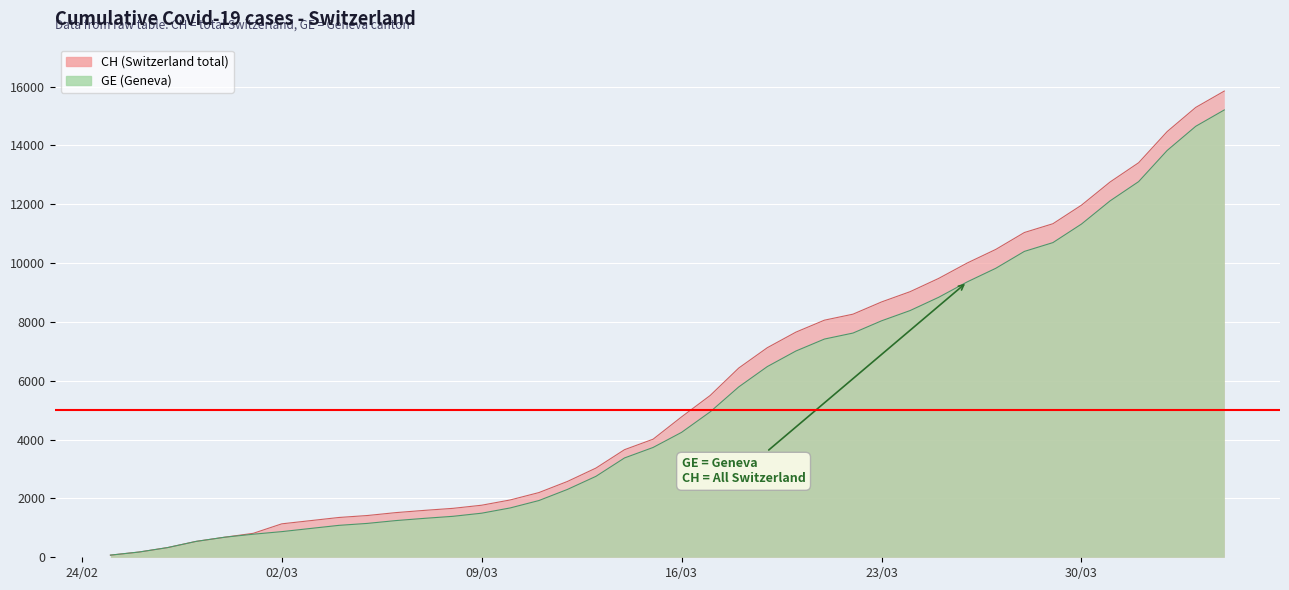

What is the greatest value displayed?

15850